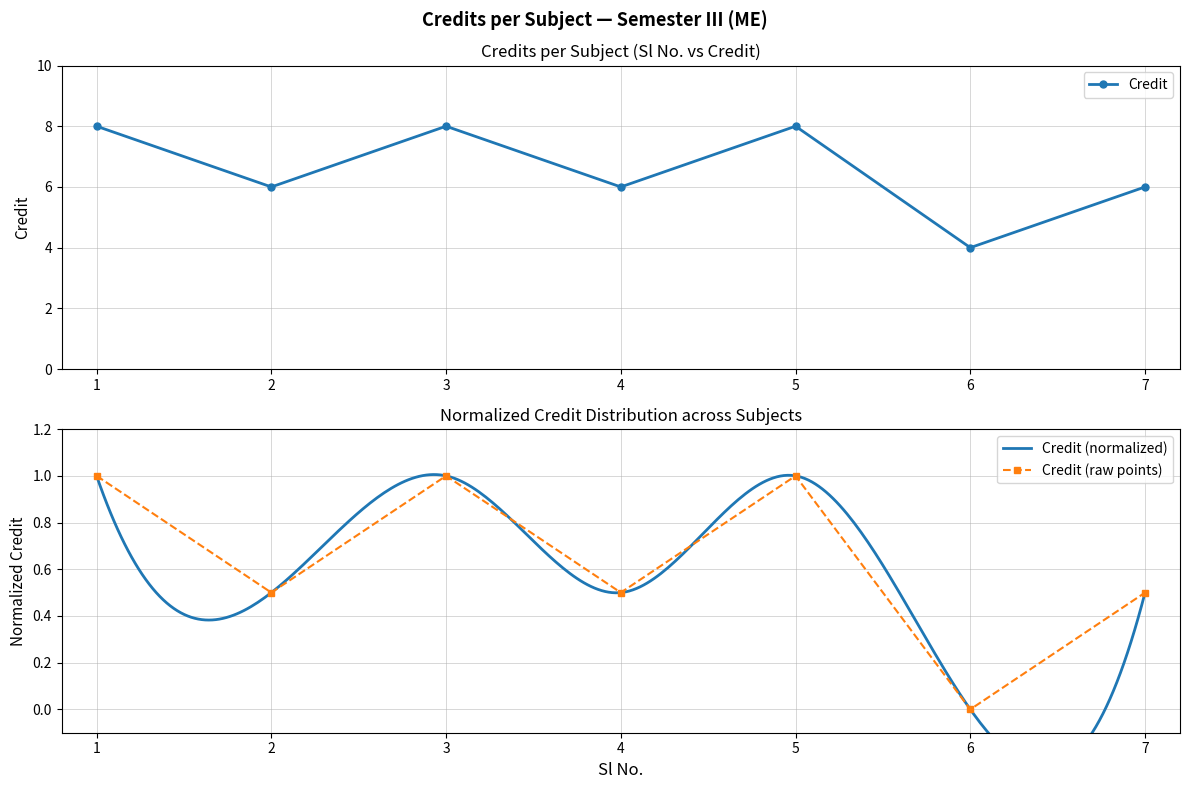

At which category does the chart reach its minimum across all series?

6